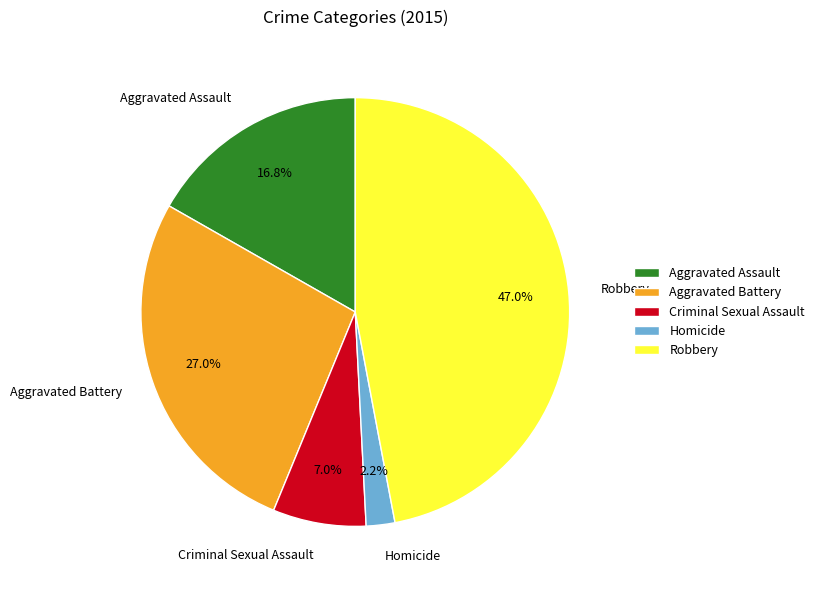

Count the number of slices in the pie.

5